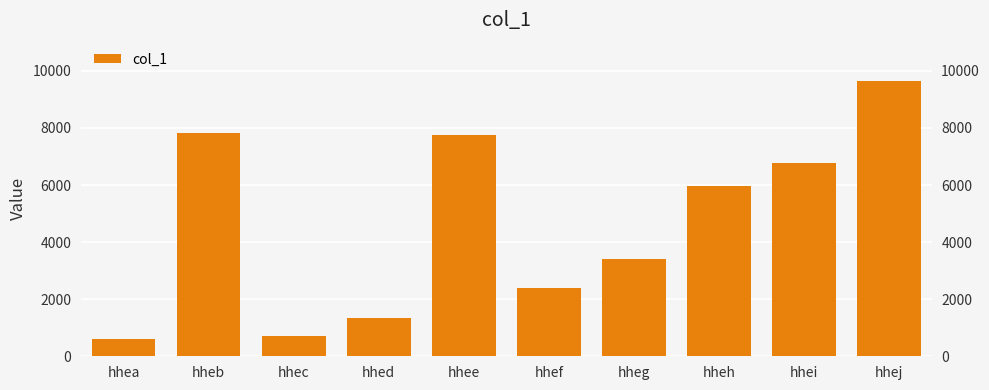

What is the change in value from hhea to hheh?

+5349